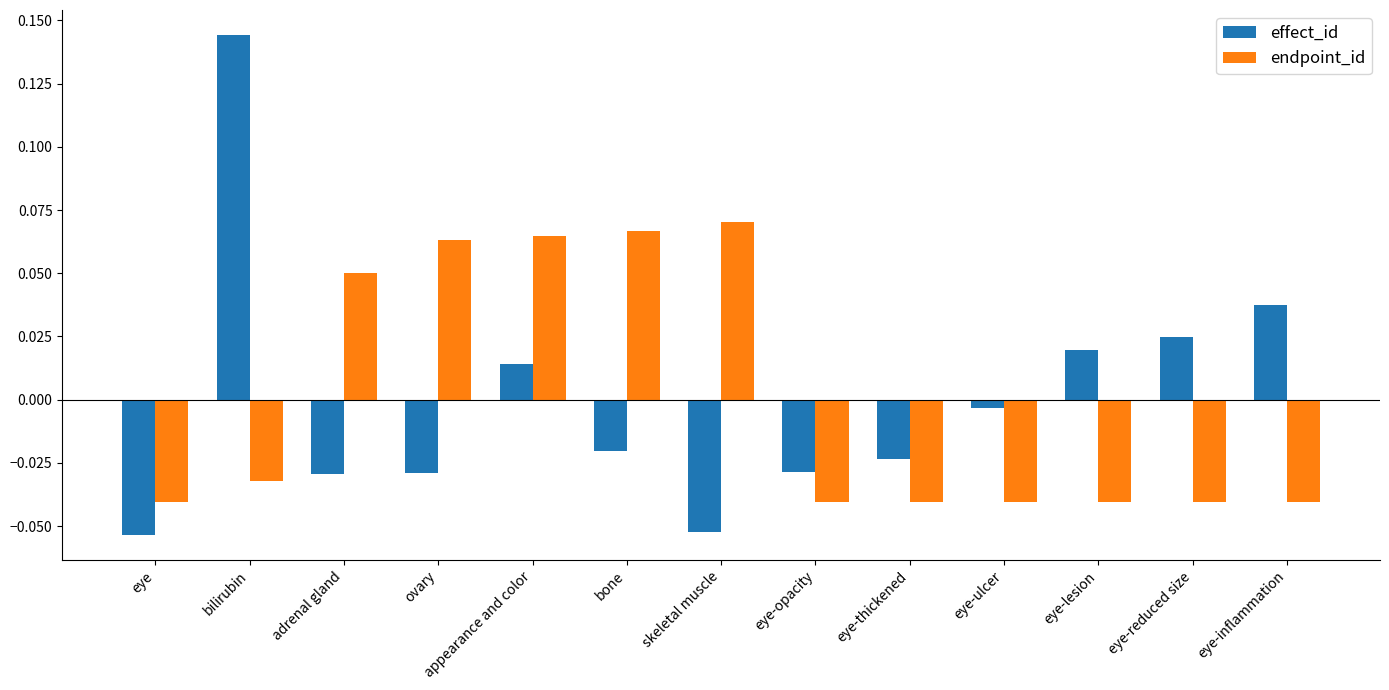

At how many categories does at least one series exceed 0?

9